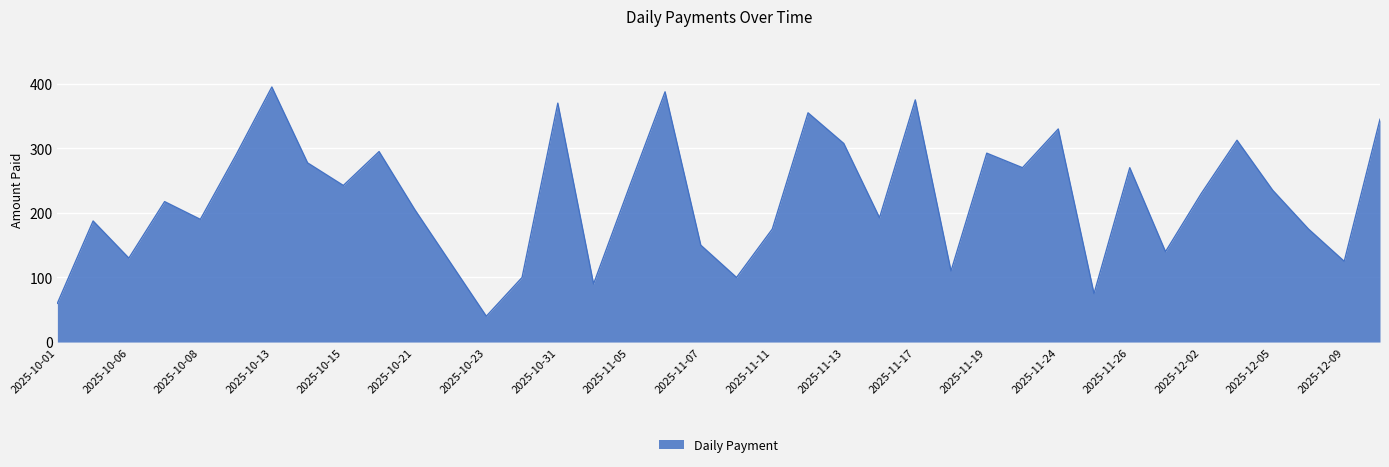

True or false: the data has more than 1 interior local peaks.

True